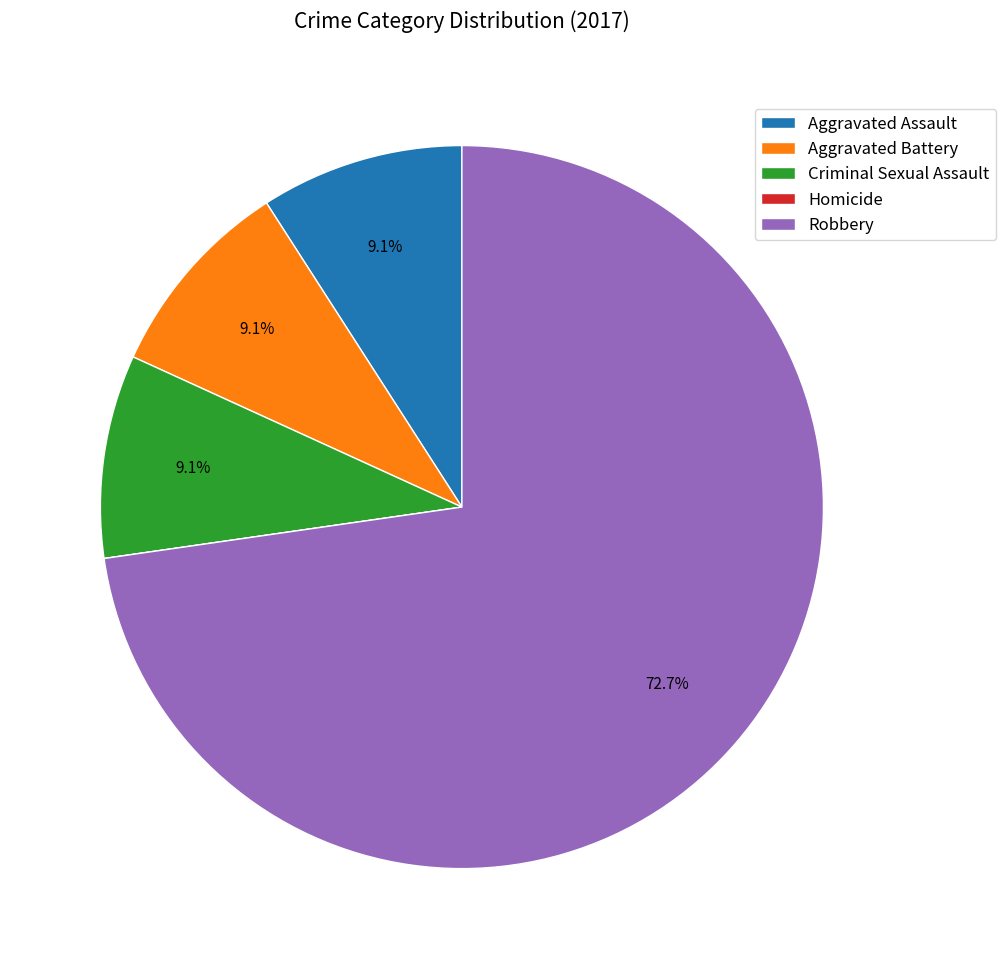

True or false: Aggravated Assault accounts for 9% of the total.

True